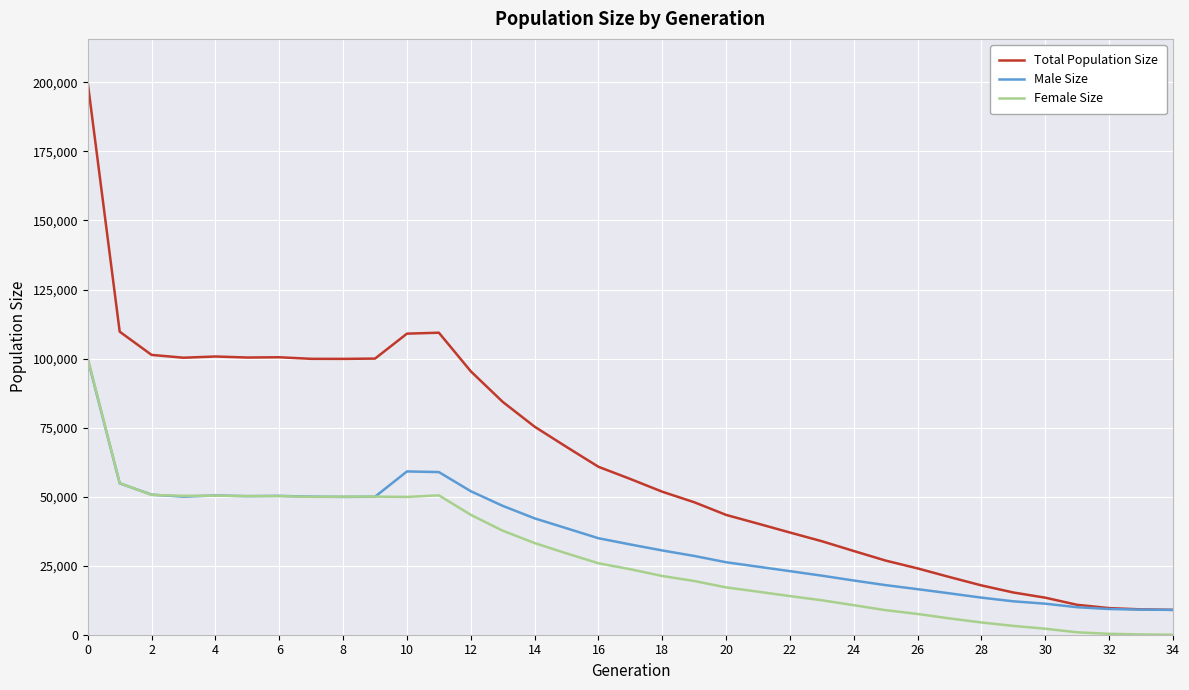

What is the maximum value for Total Population Size?

199767